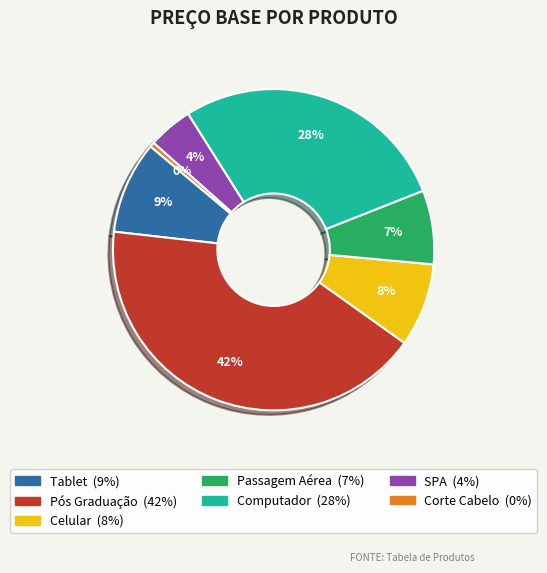

How many slices are in this pie chart?

7